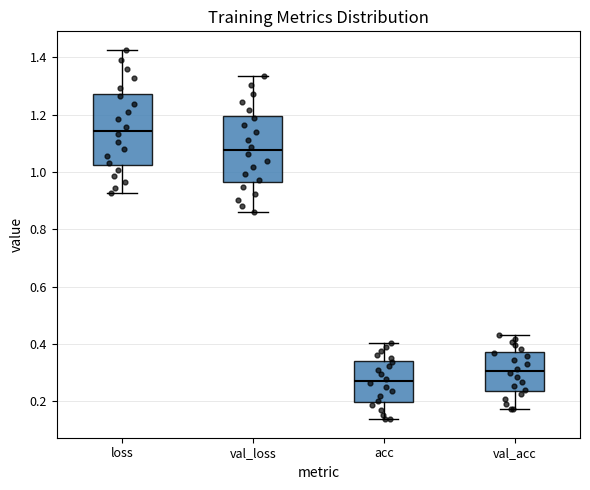

Reading left to right, transcribe this box plot: for each box, give where its median line is, the range the box spans, and where its two whiskers end, as read against the y-axis. The values are not printed on the chart, so give them approximately, as read against the axis.

loss: median 1.14, box 1.02 to 1.28, whiskers 0.92 to 1.42
val_loss: median 1.08, box 0.96 to 1.20, whiskers 0.86 to 1.34
acc: median 0.28, box 0.20 to 0.34, whiskers 0.14 to 0.40
val_acc: median 0.30, box 0.24 to 0.38, whiskers 0.18 to 0.42